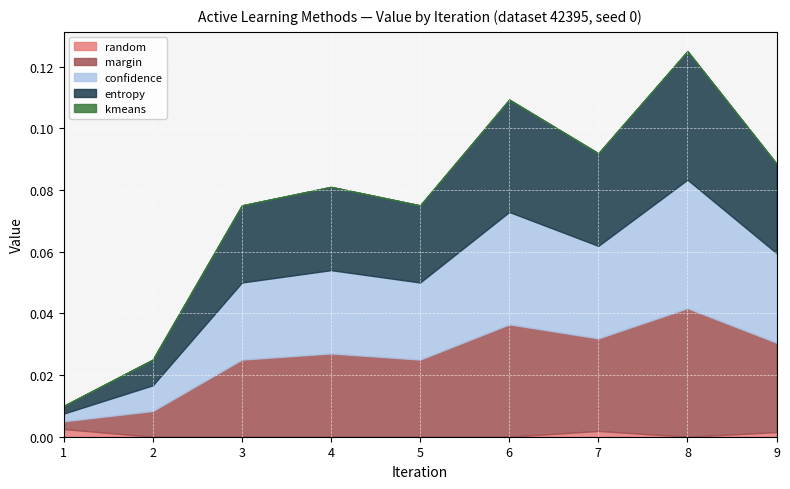

At which category does random reach its first local valley?

8